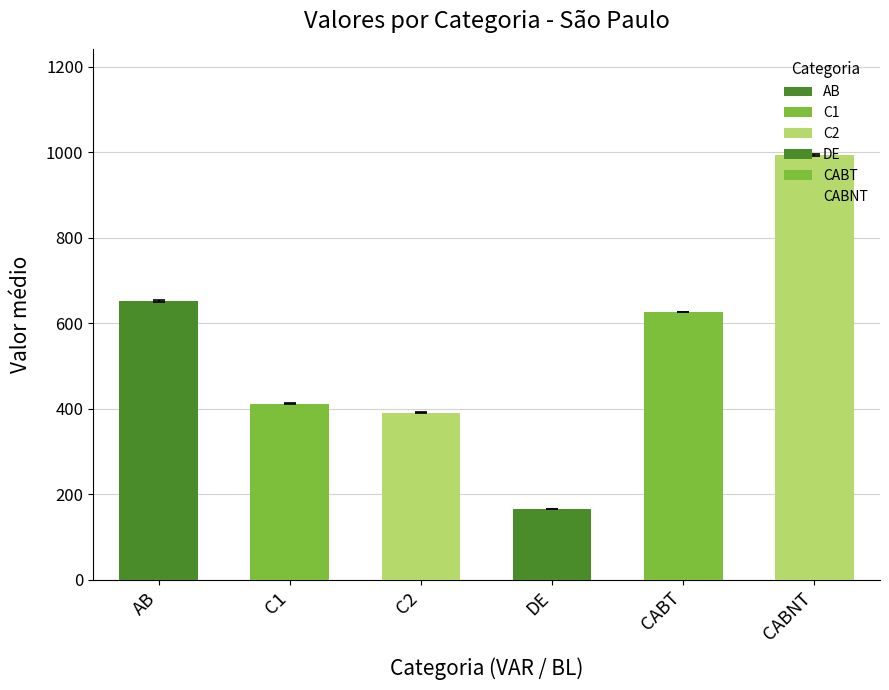

True or false: CABT has a value of 821 at CABNT.

False